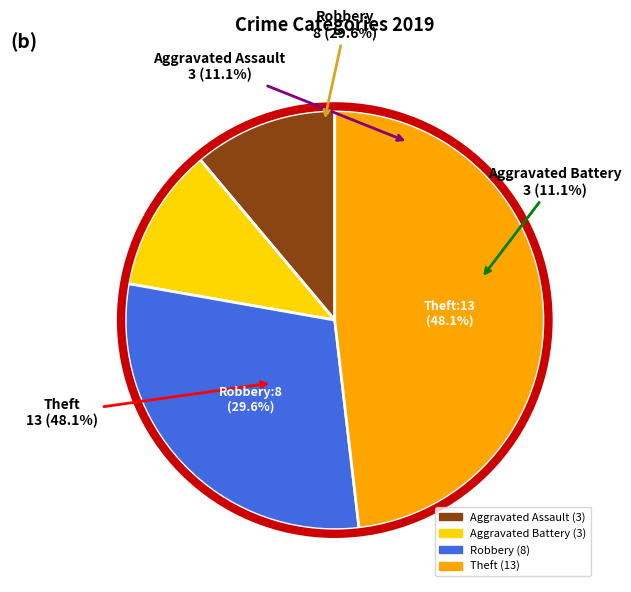

To the nearest percent, what percentage of the pie is Aggravated Assault?

11%